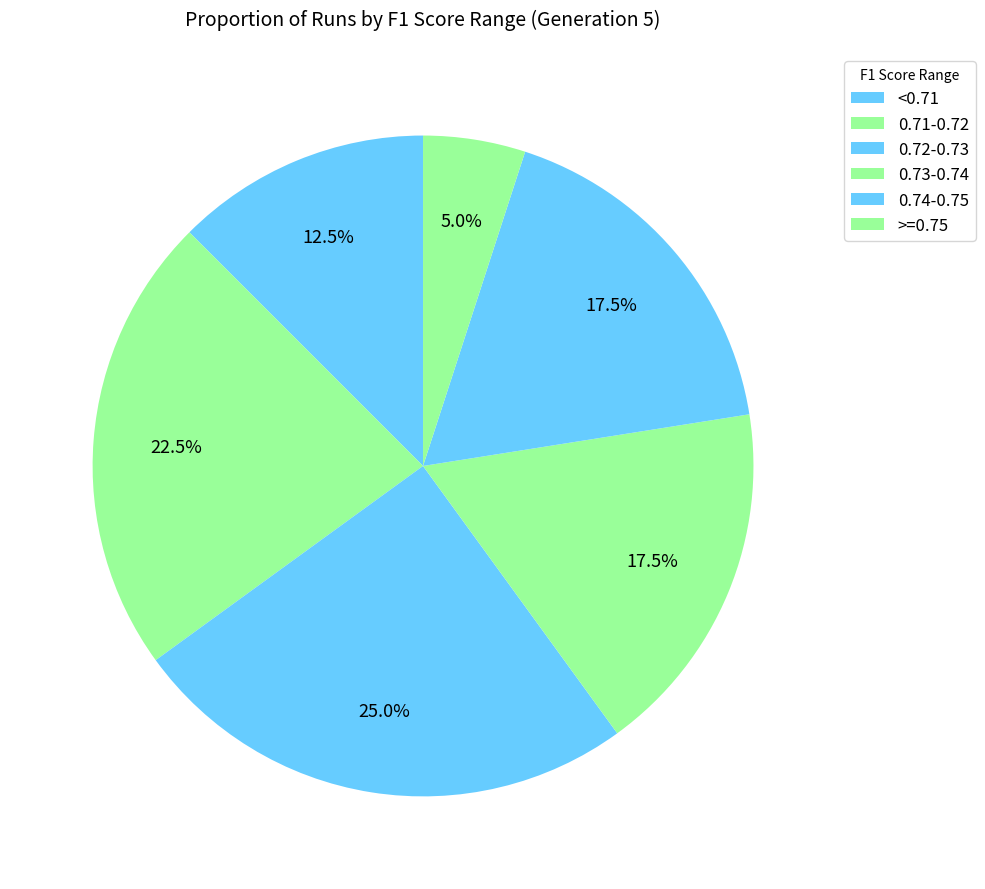

How many segments does this pie chart have?

6